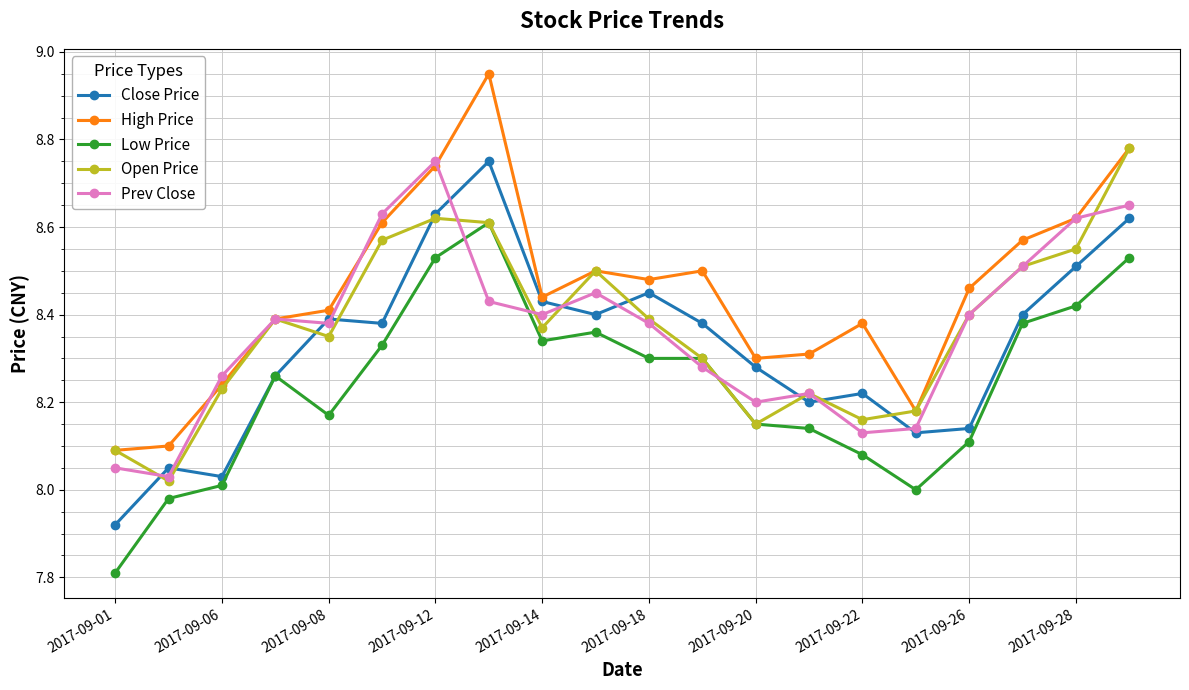

Which series has the largest total across all categories?

High Price